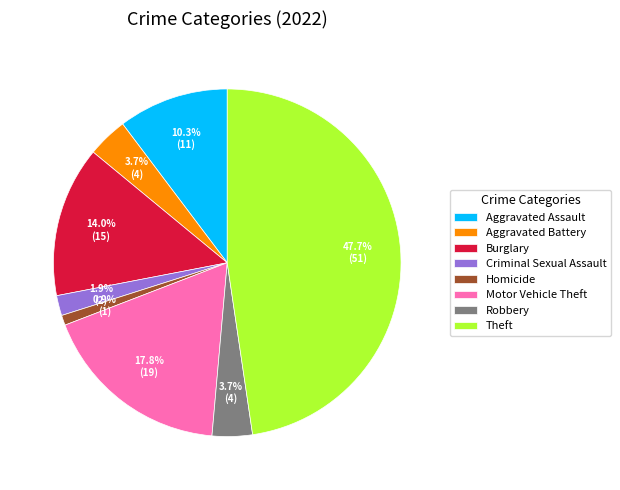

Does Aggravated Battery account for over 50% of the chart?

No